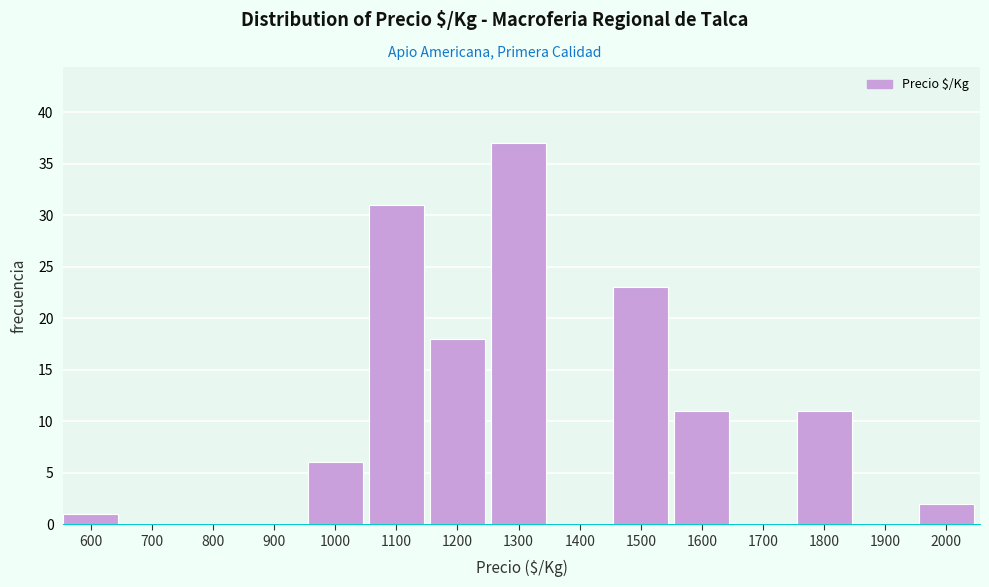

Reading left to right, transcribe all the data shown in this chart.

600=1	700=0	800=0	900=0	1000=6	1100=31	1200=18	1300=37	1400=0	1500=23	1600=11	1700=0	1800=11	1900=0	2000=2